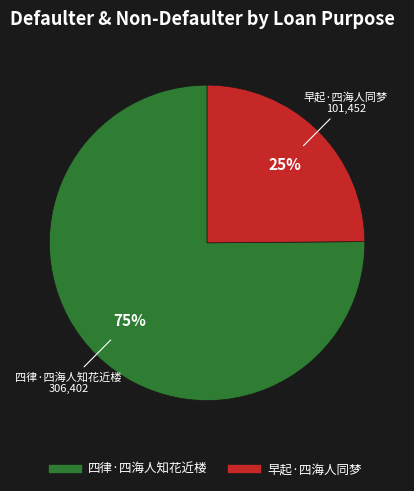

To the nearest percent, what is the combined percentage of 早起·四海人同梦 and 四律·四海人知花近楼?

100%